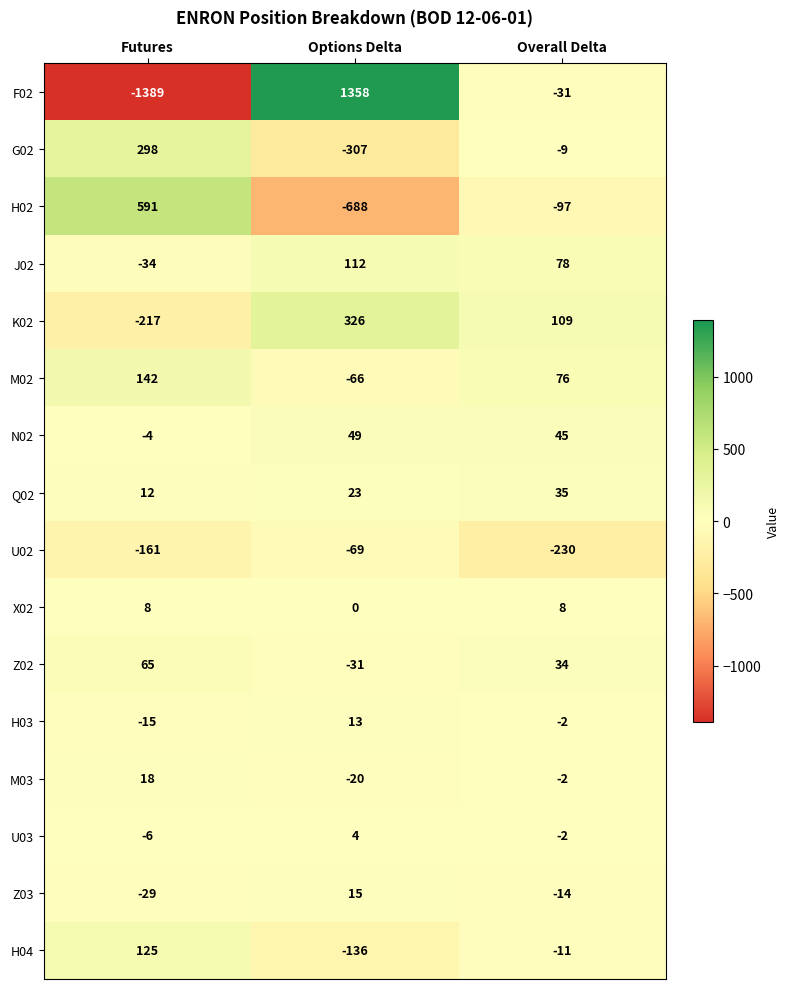

What is the minimum value shown in the chart?

-1389